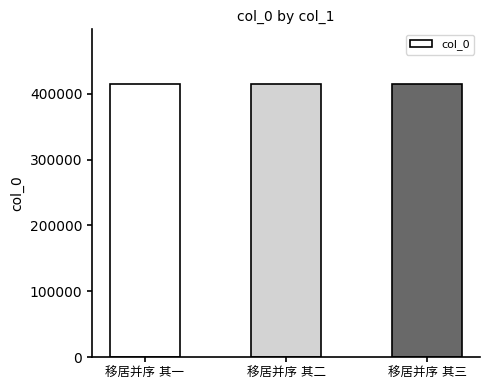

What is the value of the 3rd bar from the left?

414736